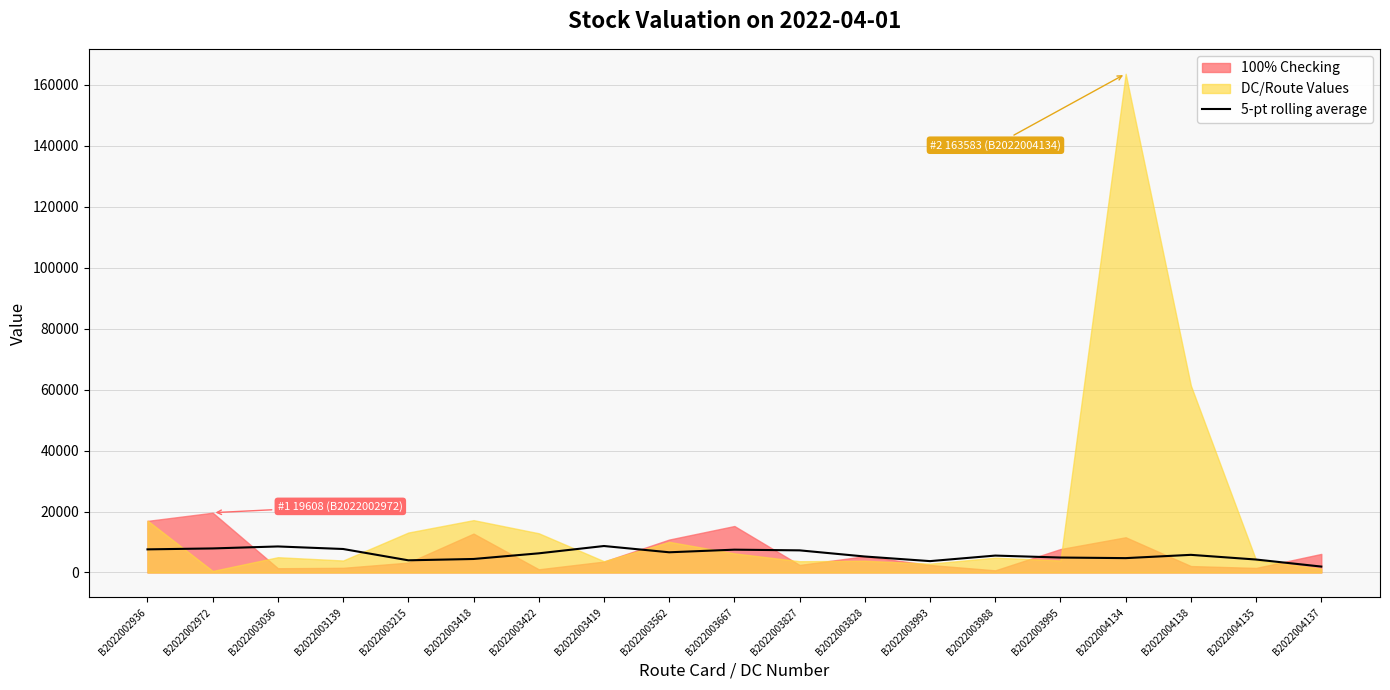

Reading right to left, extract all data points from this chart.

1941.7	4252.6	5789.7	4712.6	4904.2	5548.5	3731.6	5243.0	7261.4	7485.8	6628.4	8685.6	6285.7	4431.7	3995.6	7707.3	8541.6	7893.0	7586.7